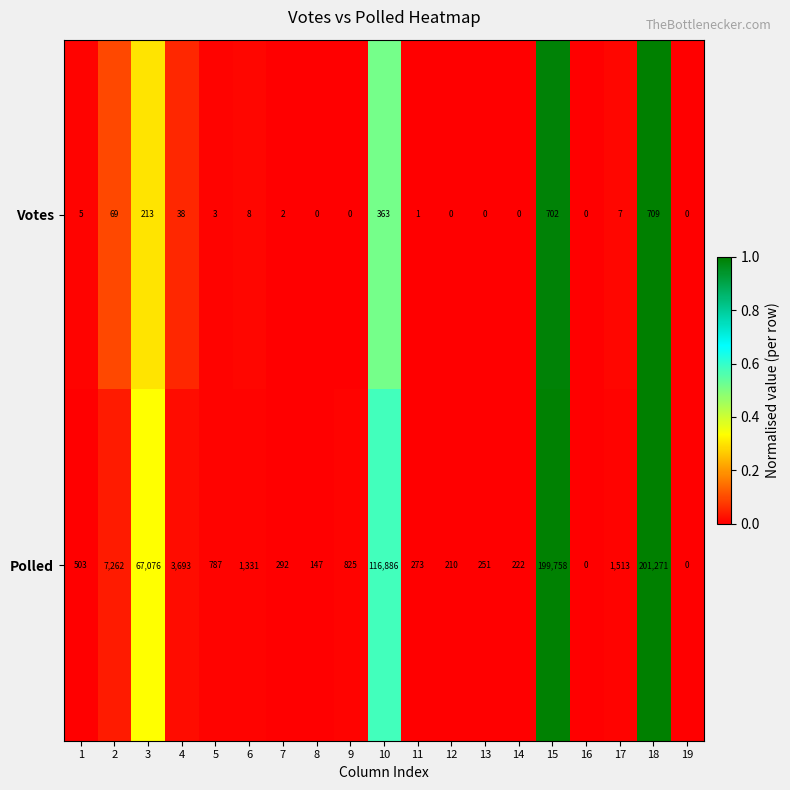

Which series has the widest spread of values?

Polled